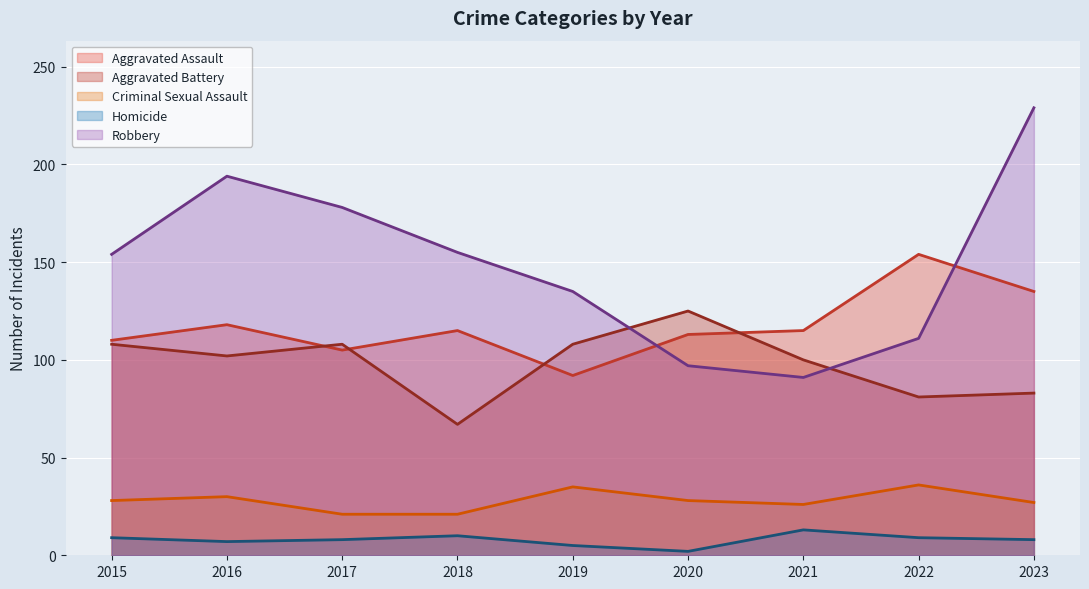

What is the total value across all series at 2018?

368